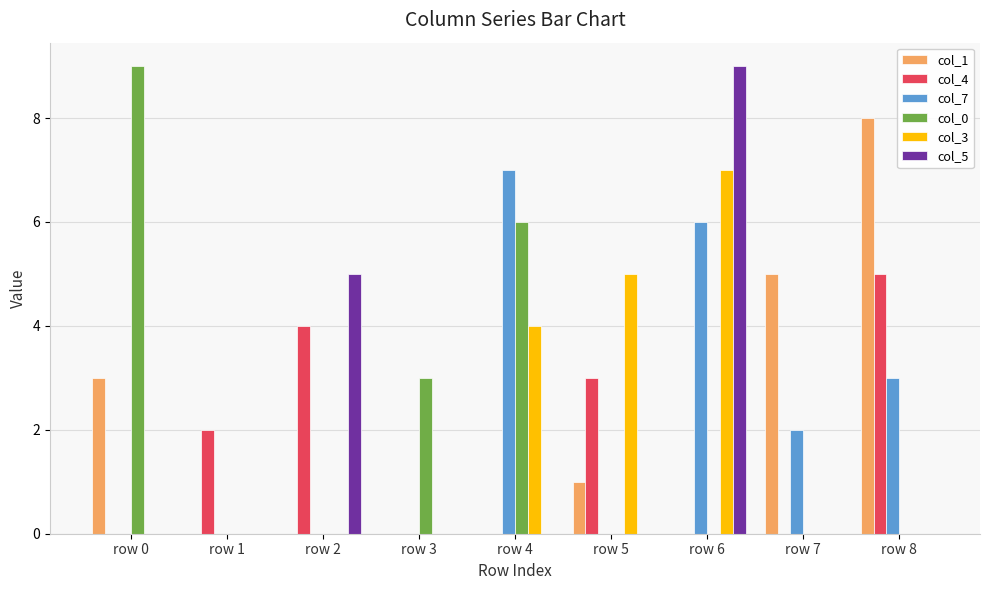

Does the chart contain stacked bars?

No